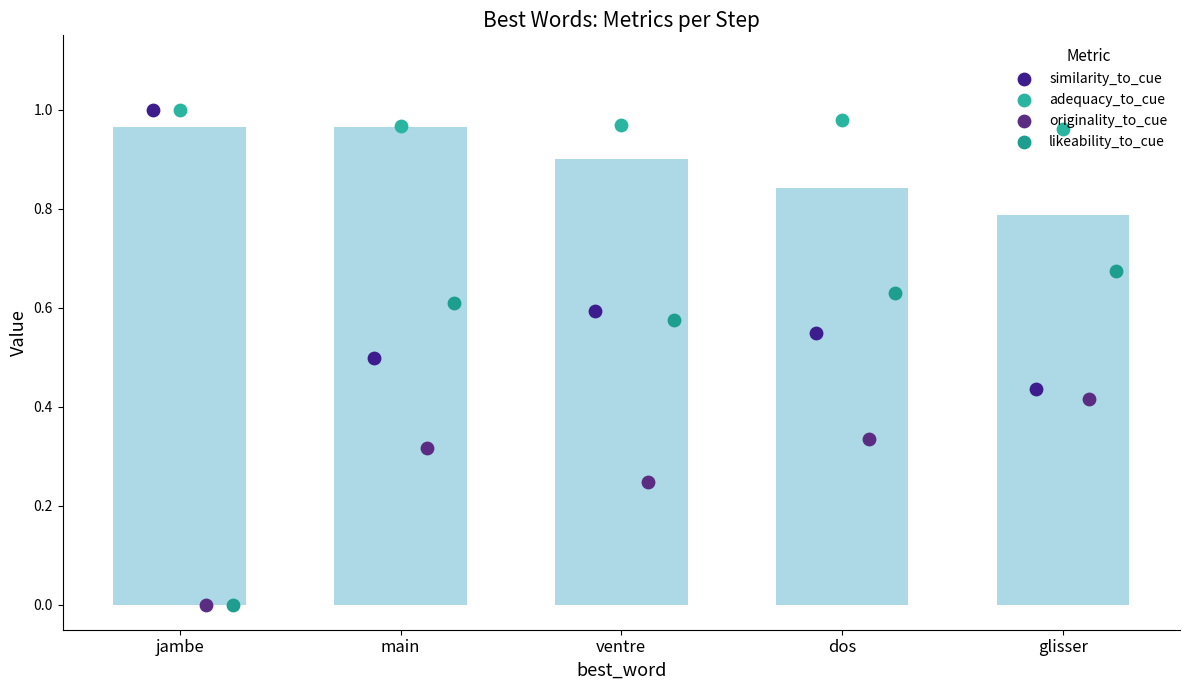

Which series contains the lowest Y value?

originality_to_cue